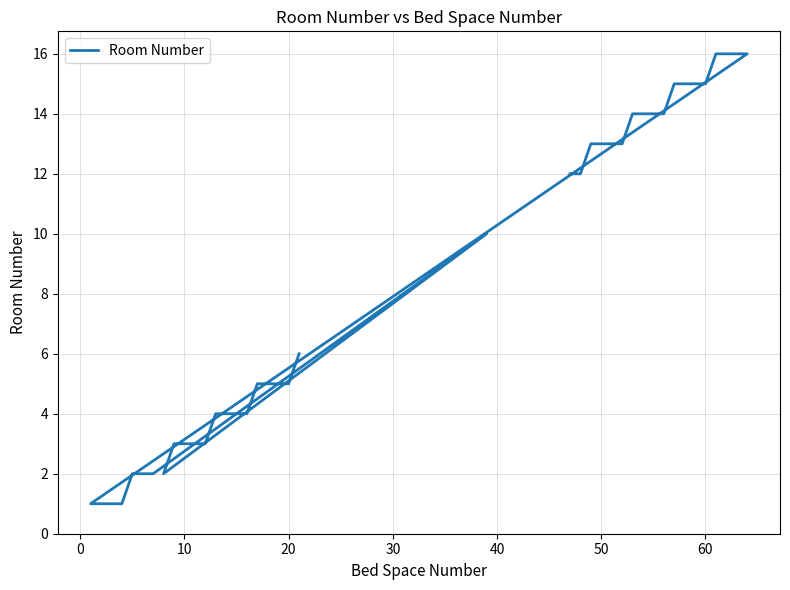

How many values exceed 6?

19